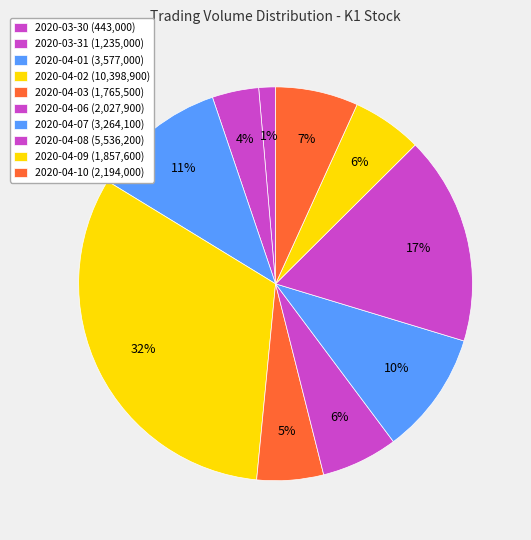

How many segments does this pie chart have?

10